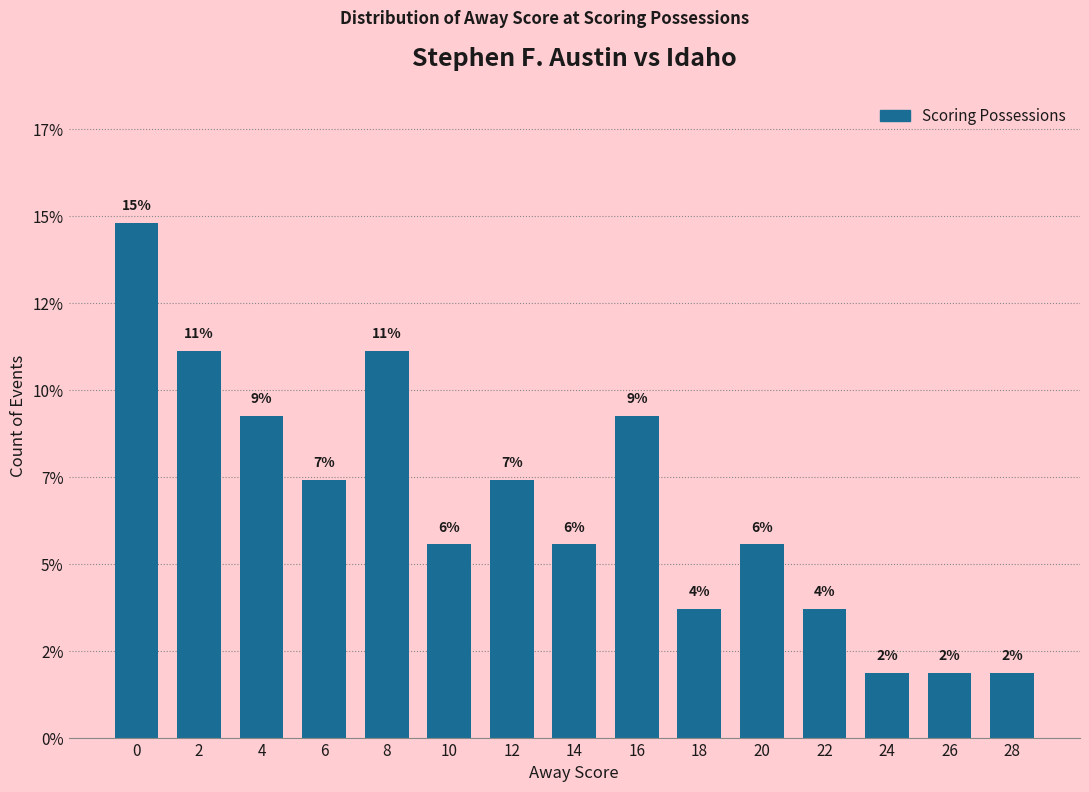

Rank the categories by value from highest to lowest.

0, 2, 8, 4, 16, 6, 12, 10, 14, 20, 18, 22, 24, 26, 28